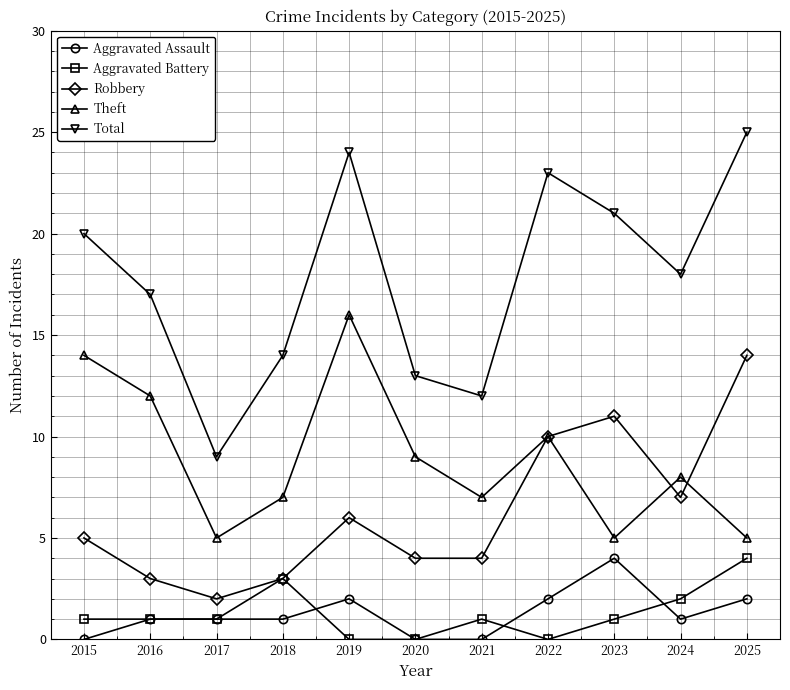

Is the value of Aggravated Assault at 2025 greater than the value of Robbery at 2016?

No